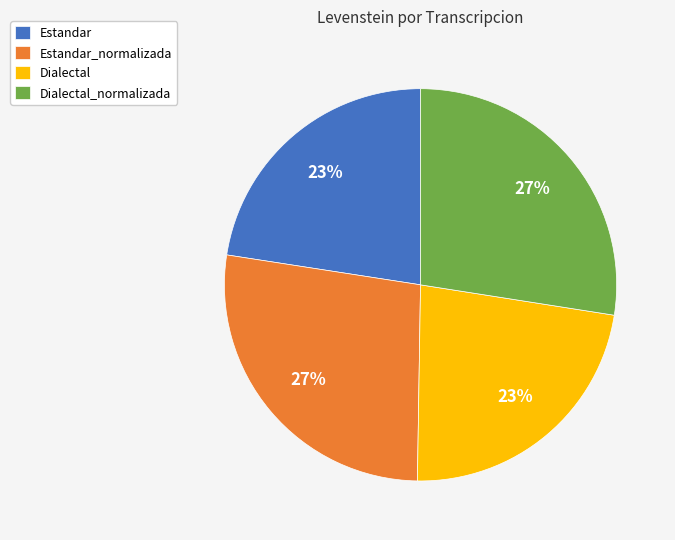

True or false: Dialectal accounts for 23% of the total.

True